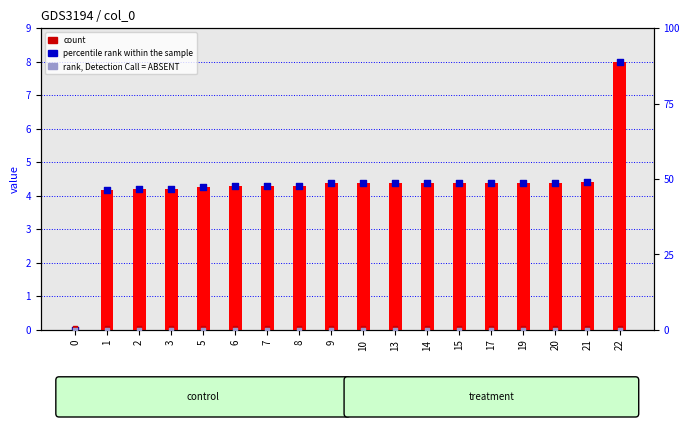

Is the value of count at 19 greater than the value of col_0 at 5?

No